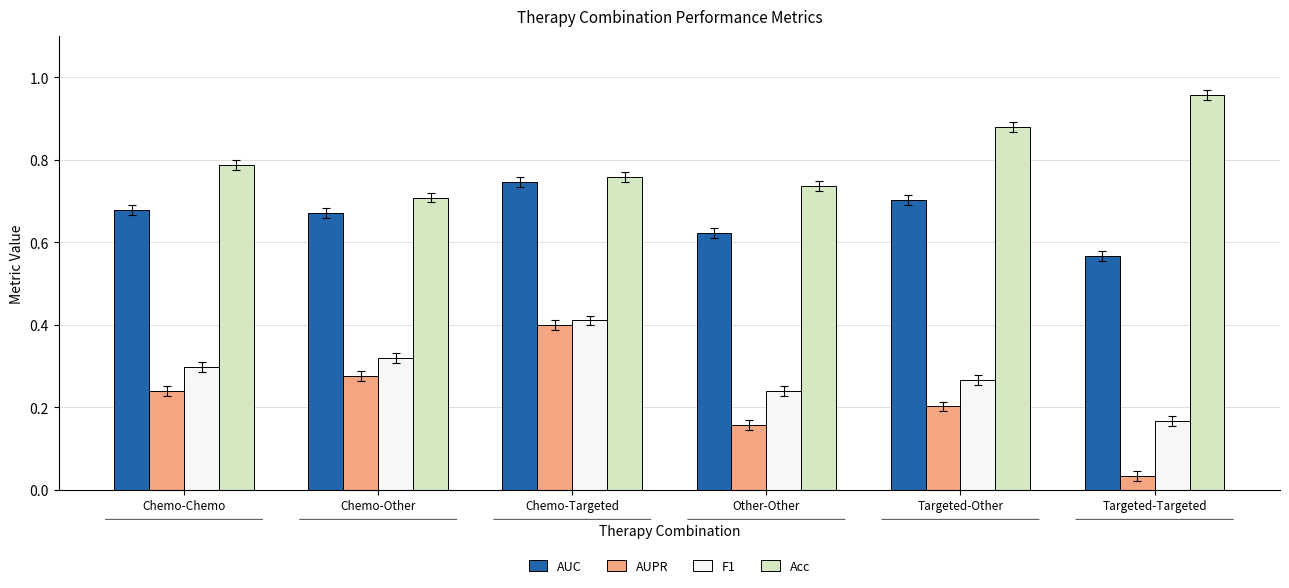

Rank the series at Targeted-Other from lowest to highest value.

AUPR, F1, AUC, Acc